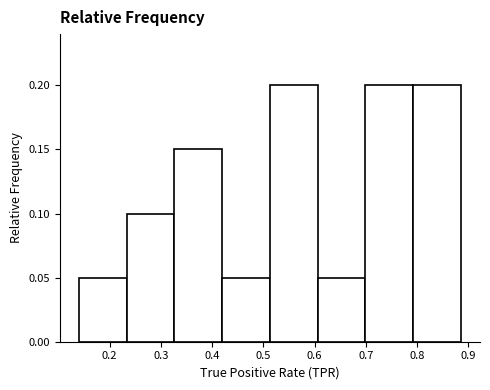

Reading left to right, transcribe this chart: for each bar, give the range it covers on the x-axis and its height. Neither the bar edges nor the heights are printed on the chart, so give them approximately, as read against the axes.

0.14 to 0.23: 0.05
0.23 to 0.33: 0.10
0.33 to 0.42: 0.15
0.42 to 0.51: 0.05
0.51 to 0.61: 0.20
0.61 to 0.70: 0.05
0.70 to 0.79: 0.20
0.79 to 0.89: 0.20